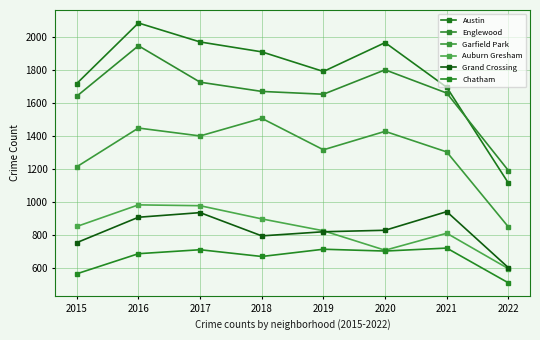

What is the difference between the maximum and minimum values in the Englewood series?

757